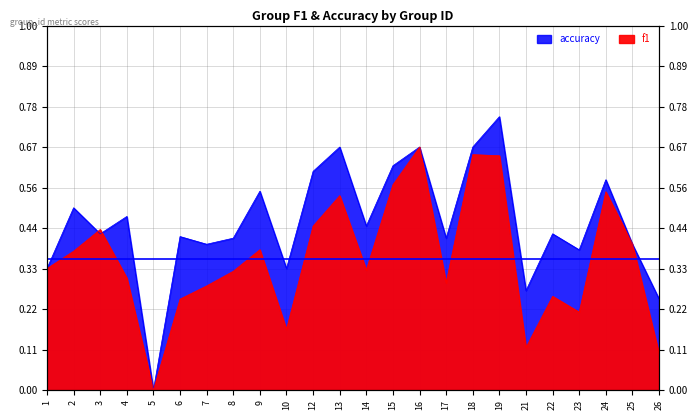

How many lines are shown in the chart?

2